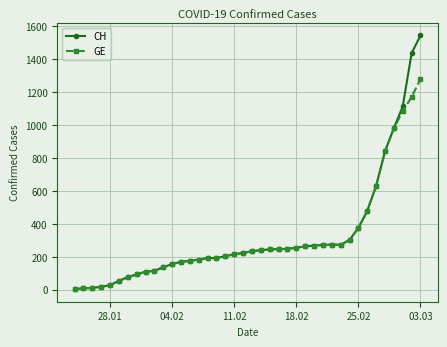

Rank the series by their maximum value, from highest to lowest.

CH, GE